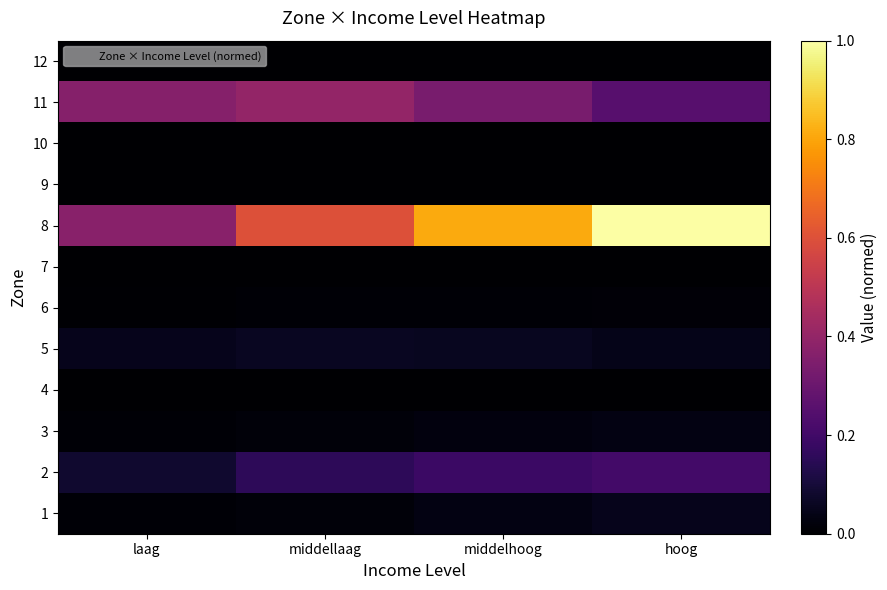

Reading left to right, transcribe all the data shown in this chart.

1: laag=0.0	middellaag=0.0	middelhoog=0.0	hoog=0.1
2: laag=0.1	middellaag=0.2	middelhoog=0.2	hoog=0.2
3: laag=0.0	middellaag=0.0	middelhoog=0.0	hoog=0.0
4: laag=0.0	middellaag=0.0	middelhoog=0.0	hoog=0.0
5: laag=0.0	middellaag=0.1	middelhoog=0.1	hoog=0.0
6: laag=0.0	middellaag=0.0	middelhoog=0.0	hoog=0.0
7: laag=0.0	middellaag=0.0	middelhoog=0.0	hoog=0.0
8: laag=0.4	middellaag=0.6	middelhoog=0.8	hoog=1.0
9: laag=0.0	middellaag=0.0	middelhoog=0.0	hoog=0.0
10: laag=0.0	middellaag=0.0	middelhoog=0.0	hoog=0.0
11: laag=0.4	middellaag=0.4	middelhoog=0.3	hoog=0.3
12: laag=0.0	middellaag=0.0	middelhoog=0.0	hoog=0.0